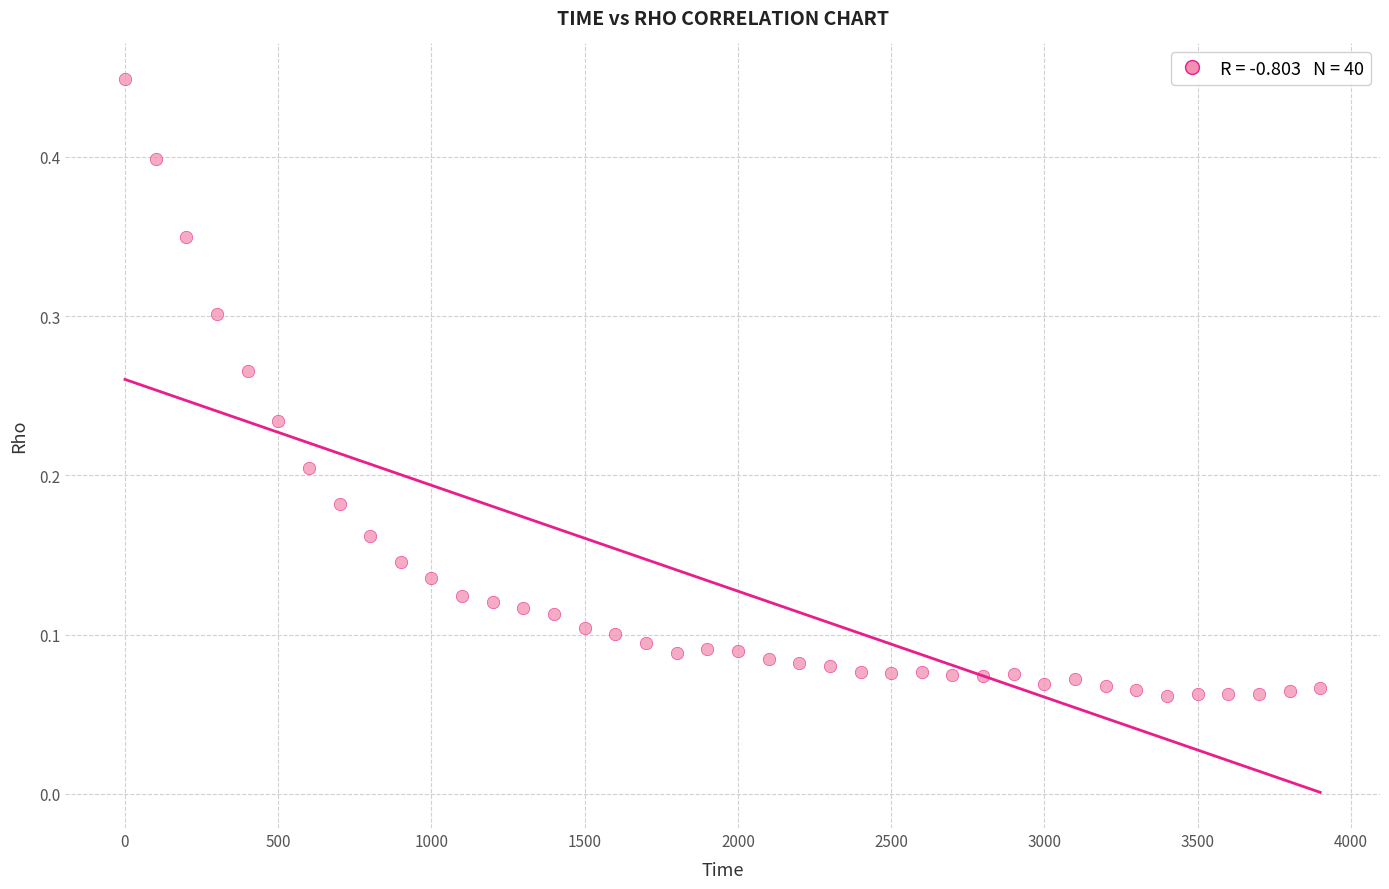

What is the range of X values (max minus min)?

3900.0